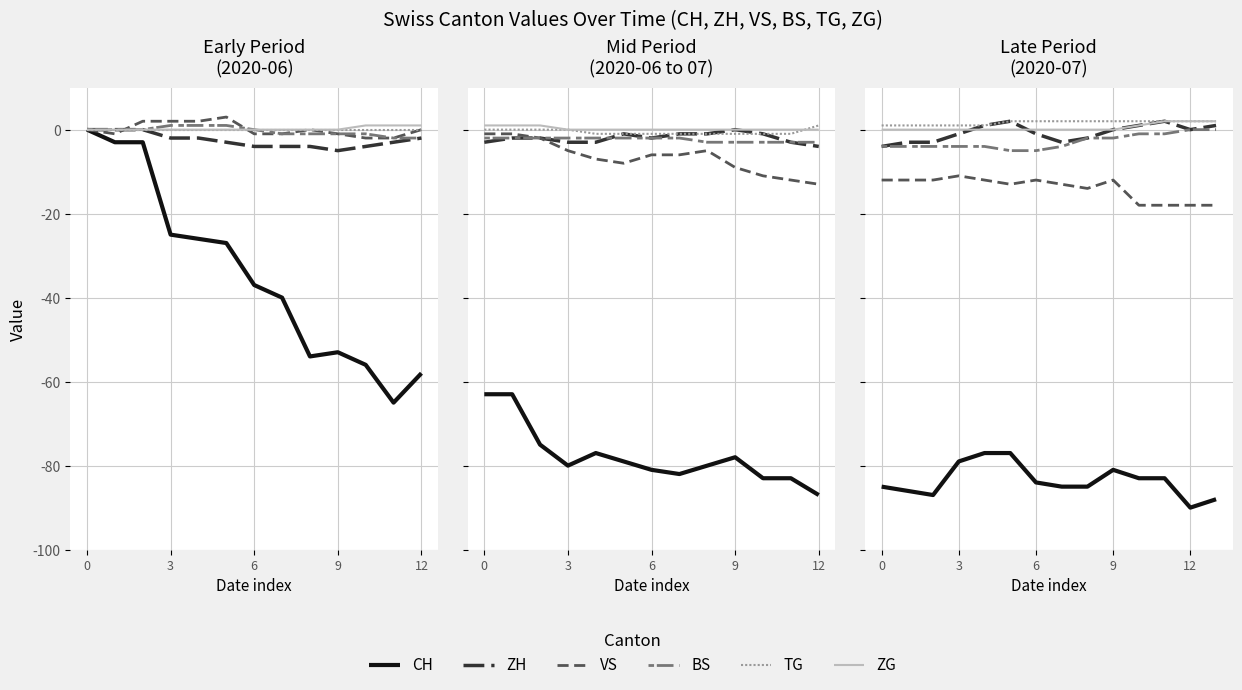

The value of CH at 10 is -83. True or false?

True